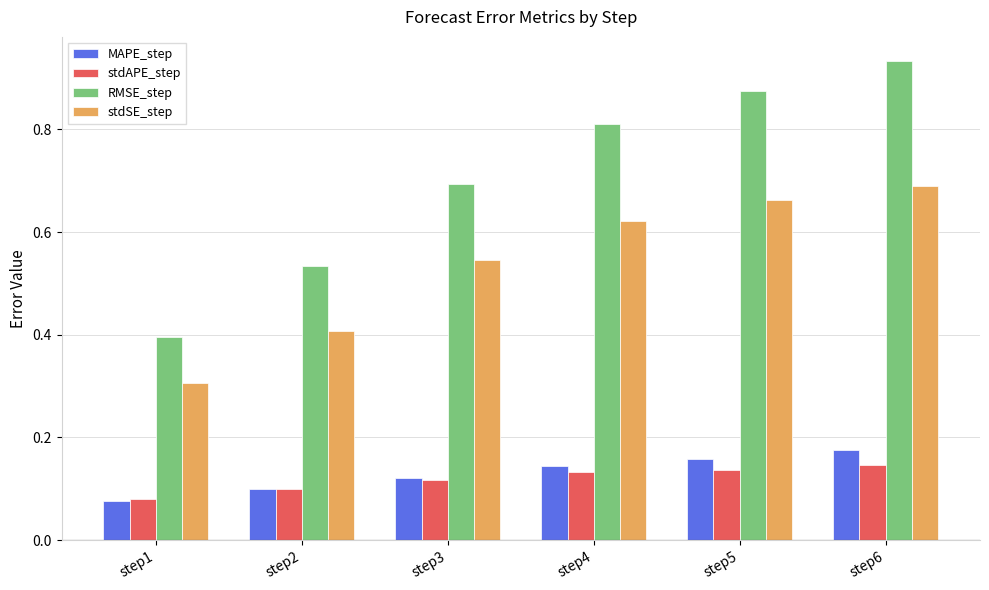

Is it true that stdAPE_step equals 0.1 at step5?

True